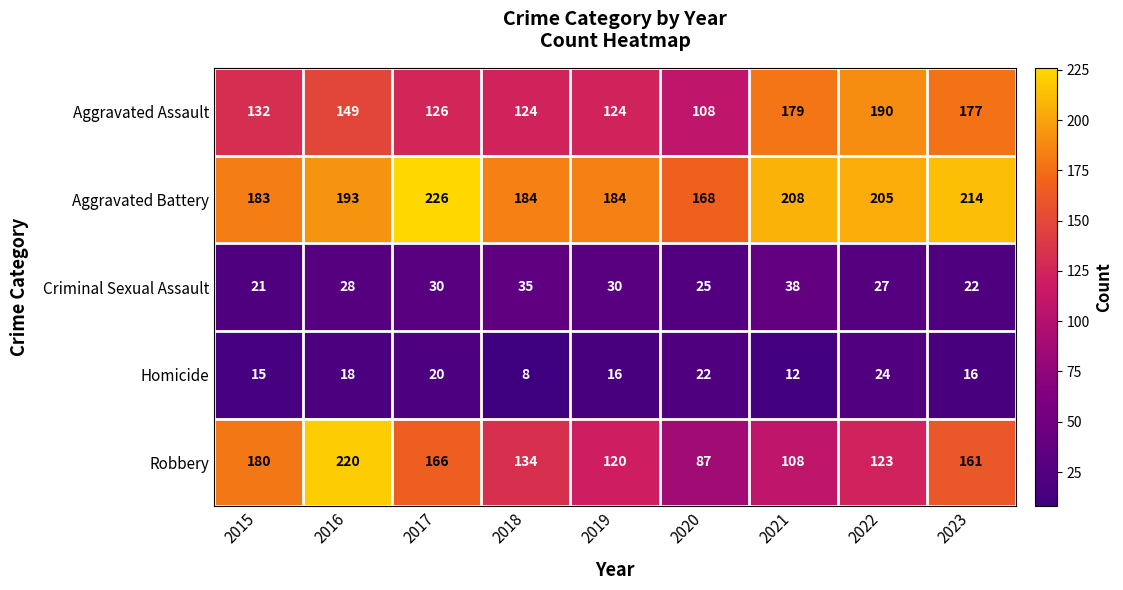

What is the lowest value of the Homicide series?

8